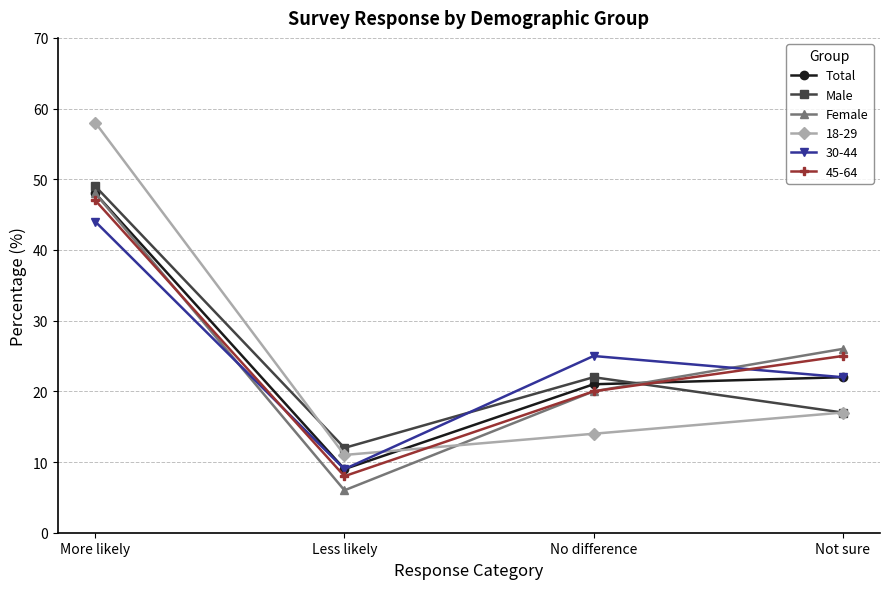

True or false: Total has a value of 9 at Less likely.

True